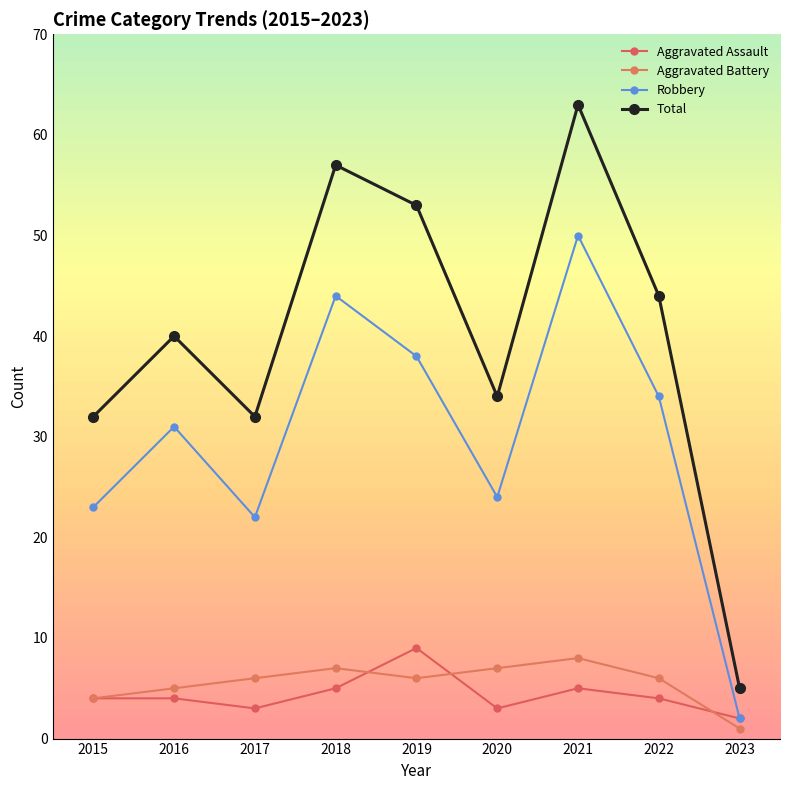

What is the sum of all Aggravated Battery values?

50